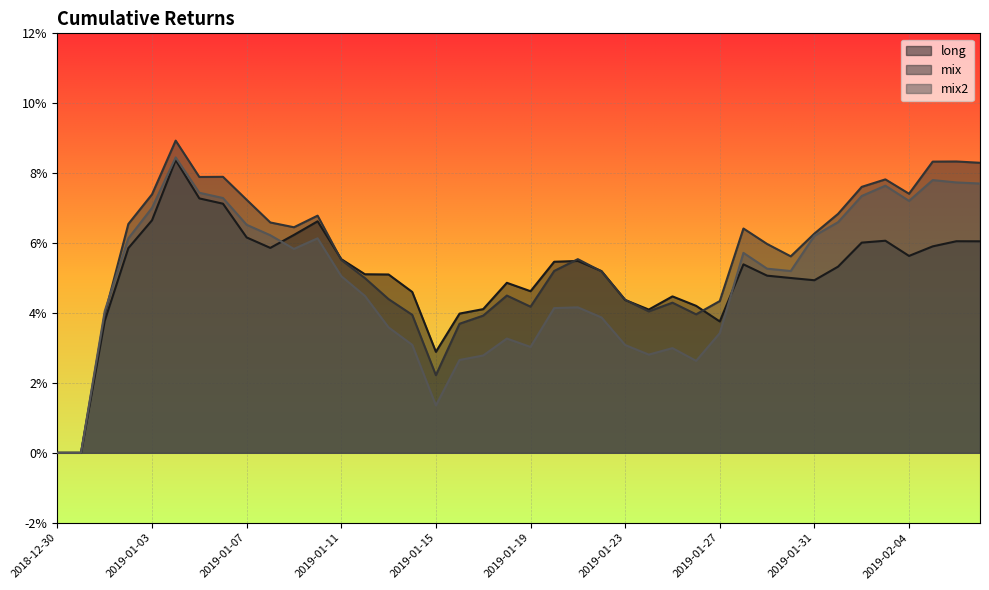

Reading left to right, list all the values displayed in this chart.

long: 0.0	0.0	0.0	0.1	0.1	0.1	0.1	0.1	0.1	0.1	0.1	0.1	0.1	0.1	0.1	0.0	0.0	0.0	0.0	0.0	0.0	0.1	0.1	0.1	0.0	0.0	0.0	0.0	0.0	0.1	0.1	0.1	0.0	0.1	0.1	0.1	0.1	0.1	0.1	0.1
mix: 0.0	0.0	0.0	0.1	0.1	0.1	0.1	0.1	0.1	0.1	0.1	0.1	0.1	0.0	0.0	0.0	0.0	0.0	0.0	0.0	0.0	0.1	0.1	0.1	0.0	0.0	0.0	0.0	0.0	0.1	0.1	0.1	0.1	0.1	0.1	0.1	0.1	0.1	0.1	0.1
mix2: 0.0	0.0	0.0	0.1	0.1	0.1	0.1	0.1	0.1	0.1	0.1	0.1	0.1	0.0	0.0	0.0	0.0	0.0	0.0	0.0	0.0	0.0	0.0	0.0	0.0	0.0	0.0	0.0	0.0	0.1	0.1	0.1	0.1	0.1	0.1	0.1	0.1	0.1	0.1	0.1